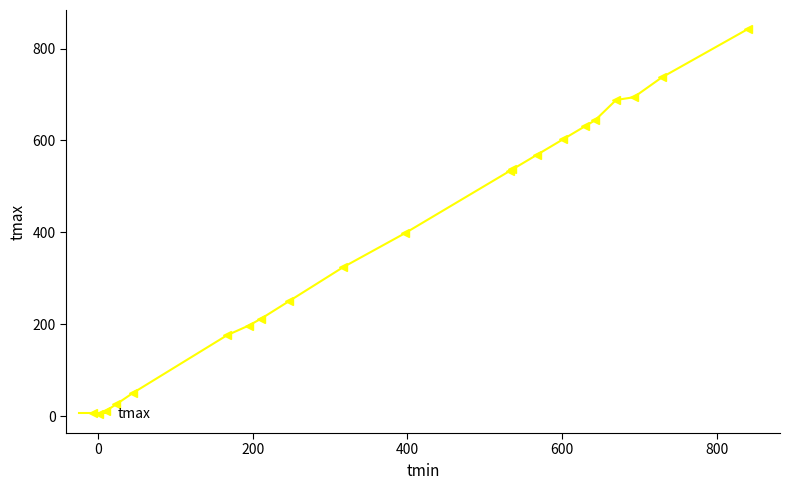

What is the maximum value shown in the chart?

842